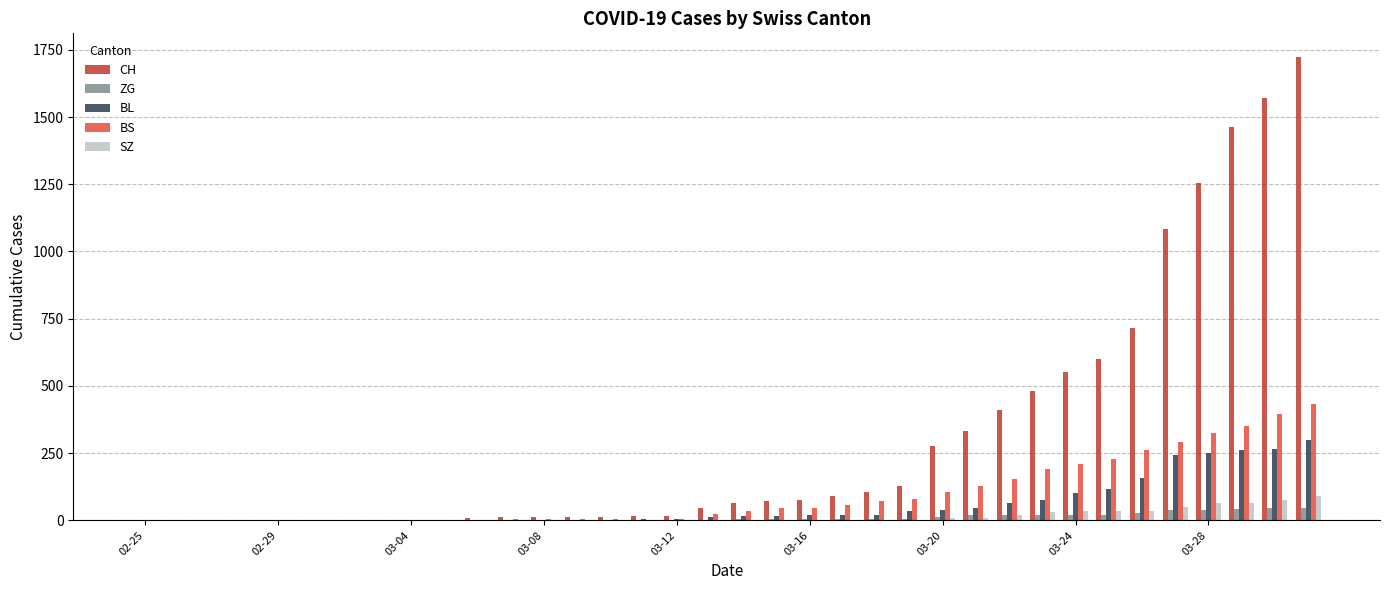

What is the maximum value for CH?

1725